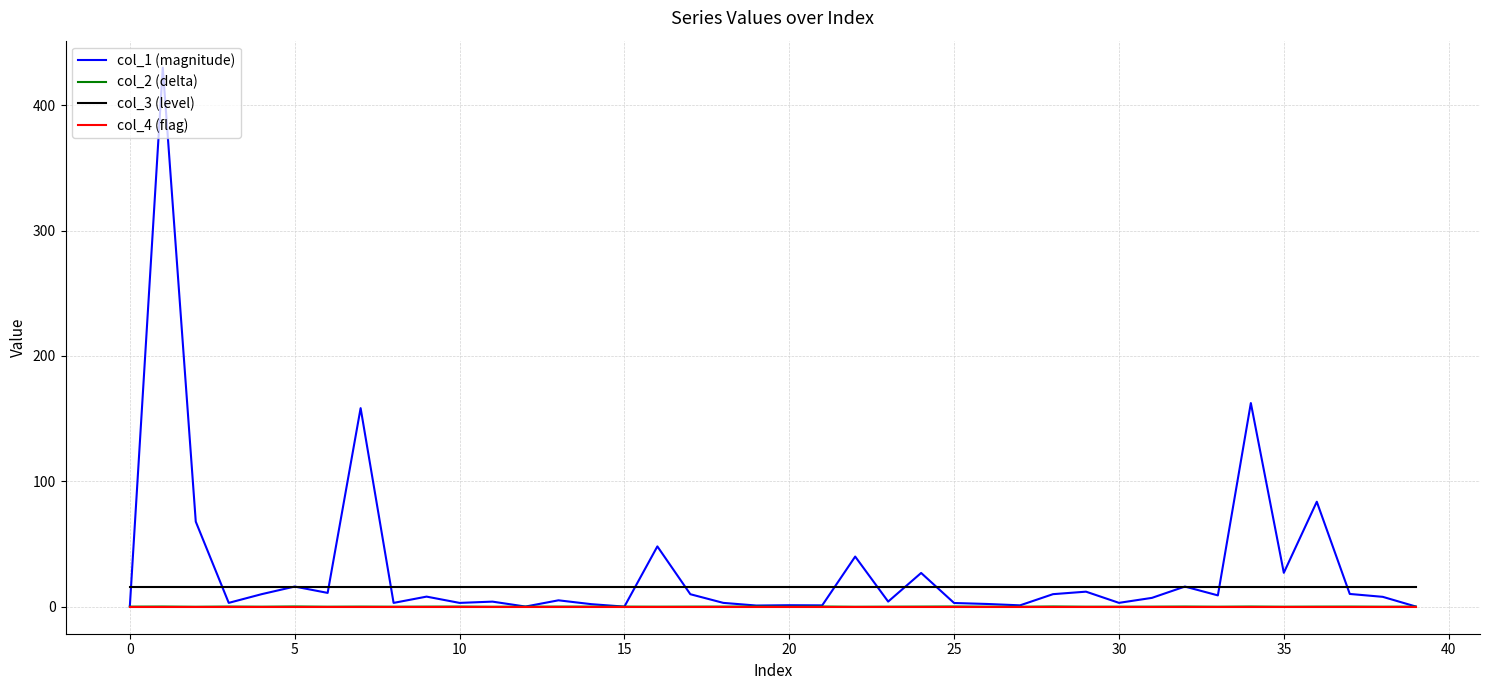

True or false: col_4 (flag) and col_3 (level) intersect in this chart.

False